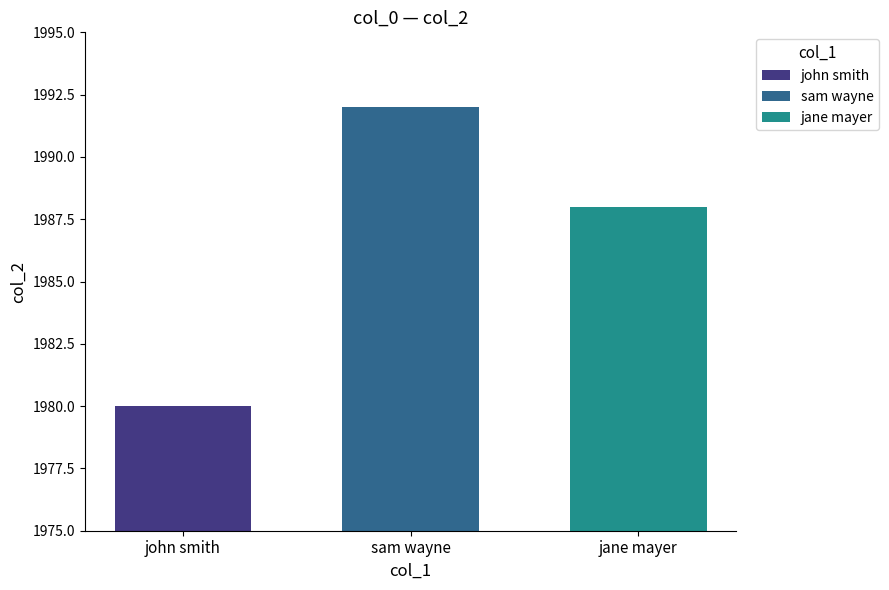

Is it true that jane mayer equals 1176 at sam wayne?

False